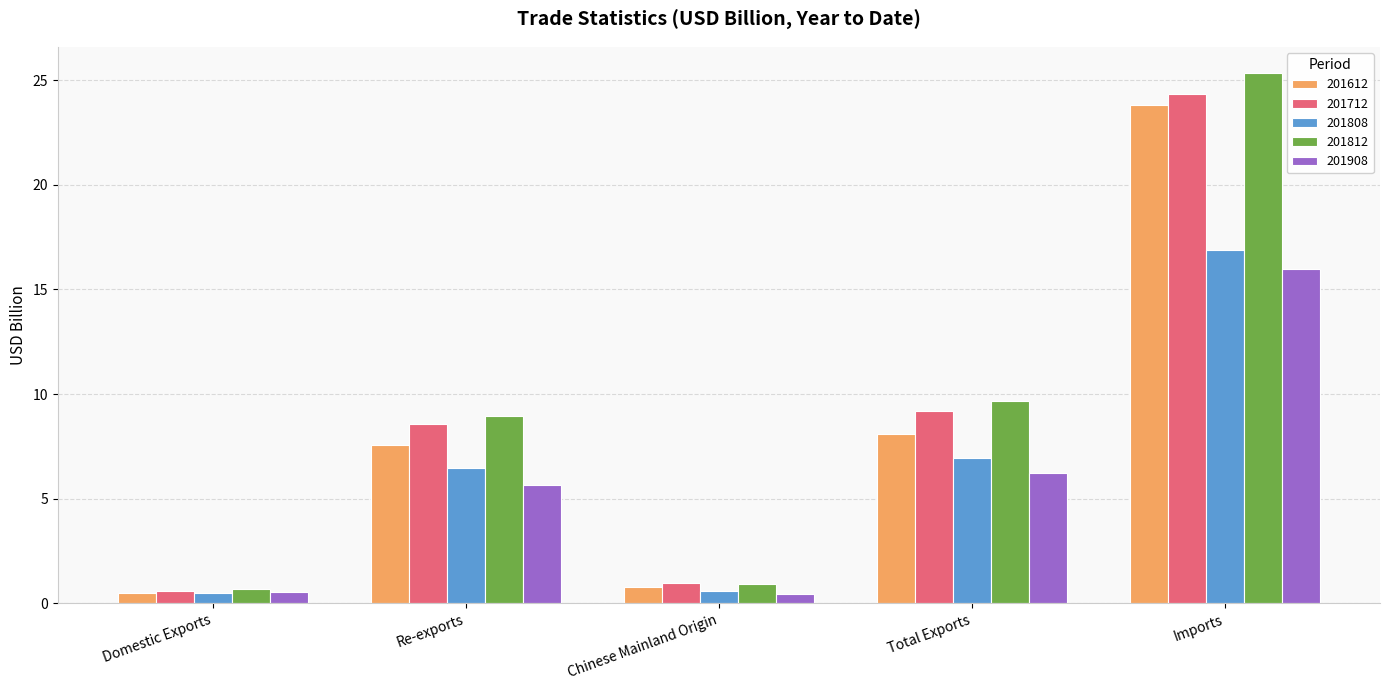

True or false: 201612 has a value of 7.6 at Re-exports.

True